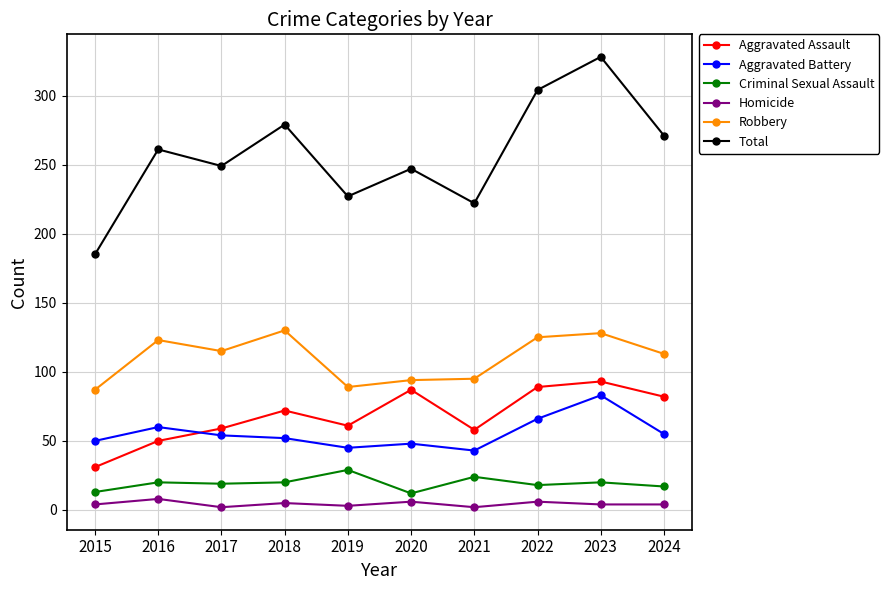

What is the difference between the maximum and minimum values in the Aggravated Assault series?

62